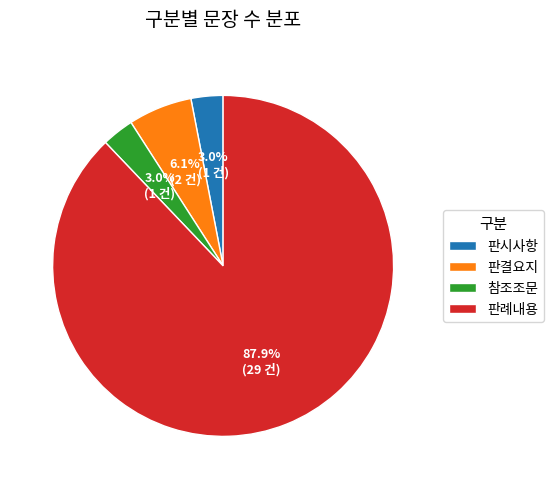

What is the ratio of the value at 판결요지 to the value at 참조조문?

2.0